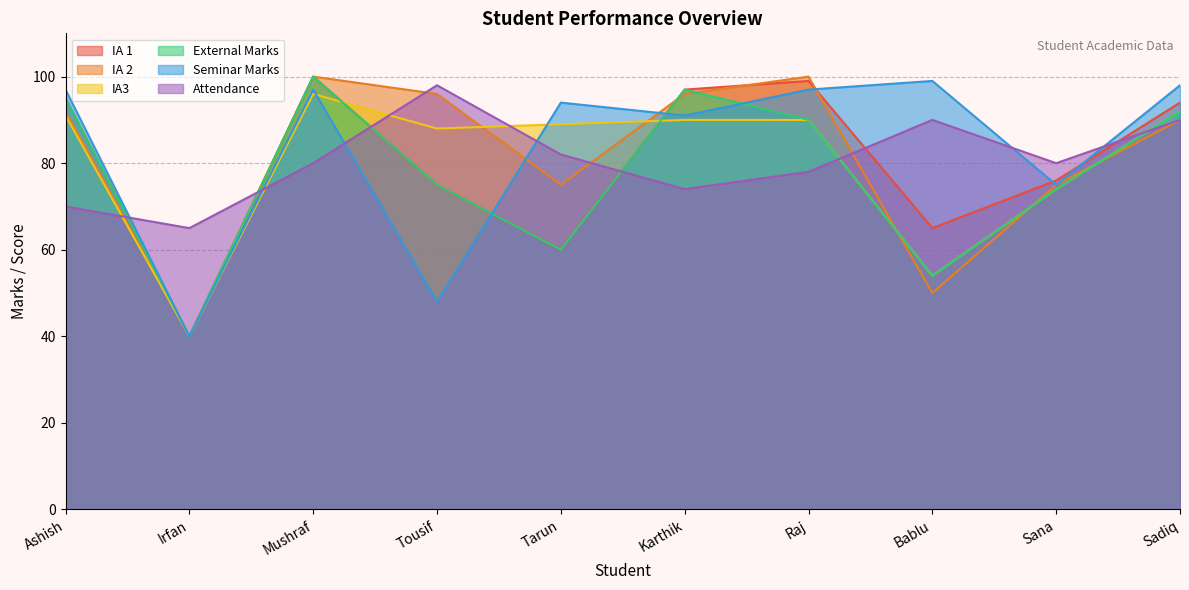

What is the value of the External Marks point at the 9th from the left?

74